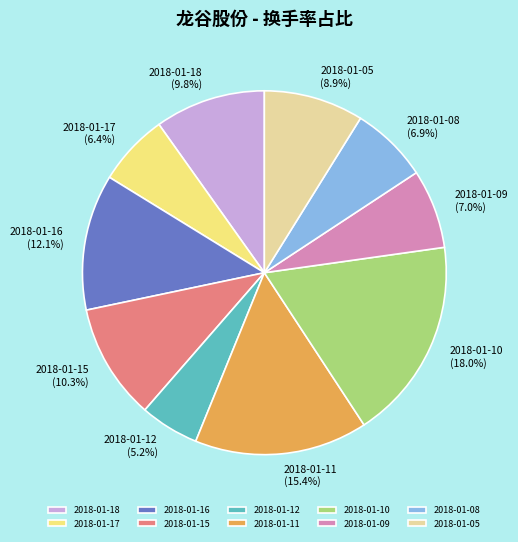

Which has a higher value, 2018-01-18 (9.8%) or 2018-01-08 (6.9%)?

2018-01-18 (9.8%)